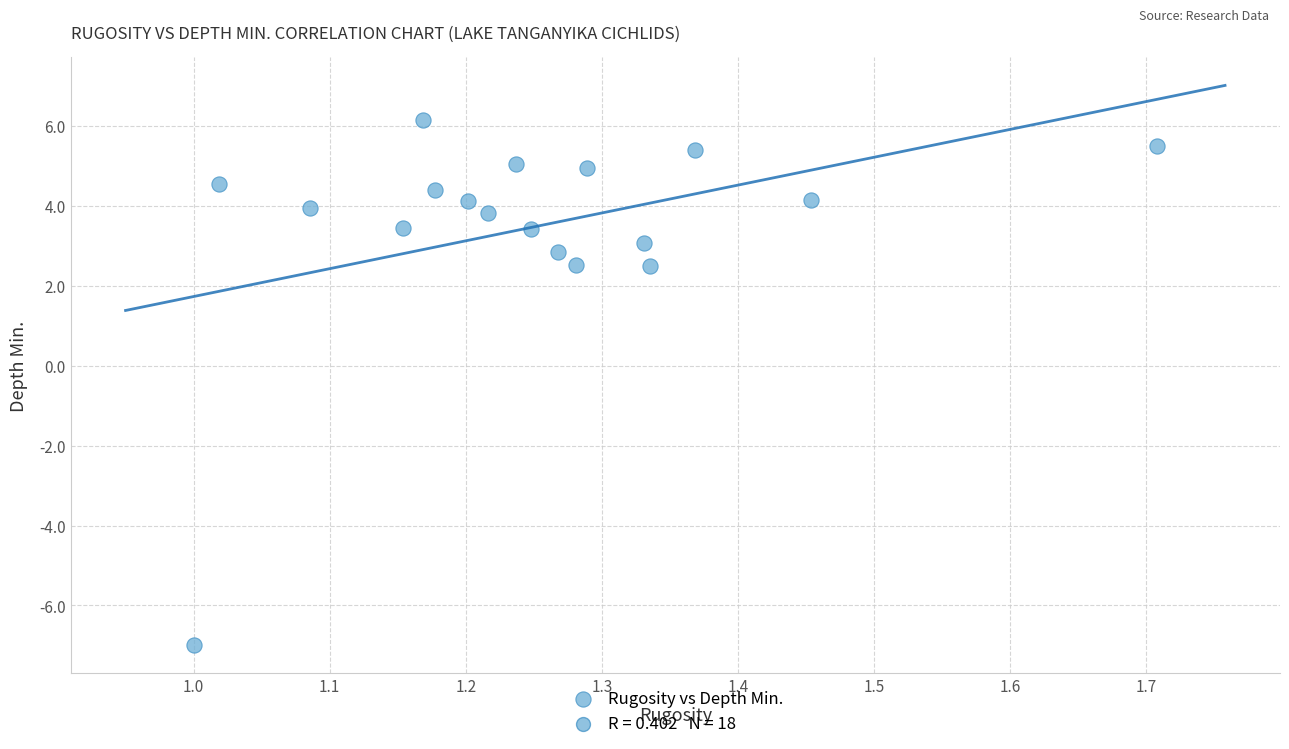

What is the range of Y values (max minus min)?

13.2